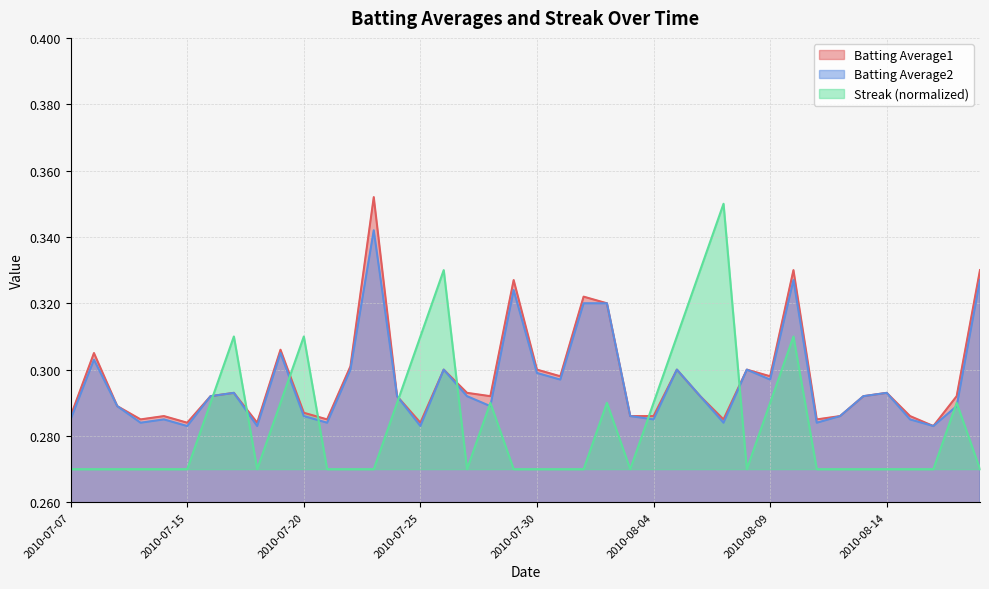

Reading left to right, what are all the values shown in this chart?

Batting Average1: 2010-07-07=0.3	2010-07-08=0.3	2010-07-09=0.3	2010-07-10=0.3	2010-07-11=0.3	2010-07-15=0.3	2010-07-16=0.3	2010-07-17=0.3	2010-07-18=0.3	2010-07-19=0.3	2010-07-20=0.3	2010-07-21=0.3	2010-07-22=0.3	2010-07-23=0.4	2010-07-24=0.3	2010-07-25=0.3	2010-07-26=0.3	2010-07-27=0.3	2010-07-28=0.3	2010-07-29=0.3	2010-07-30=0.3	2010-07-31=0.3	2010-08-01=0.3	2010-08-02=0.3	2010-08-03=0.3	2010-08-04=0.3	2010-08-05=0.3	2010-08-06=0.3	2010-08-07=0.3	2010-08-08=0.3	2010-08-09=0.3	2010-08-10=0.3	2010-08-11=0.3	2010-08-12=0.3	2010-08-13=0.3	2010-08-14=0.3	2010-08-15=0.3	2010-08-16=0.3	2010-08-17=0.3	2010-08-18=0.3
Batting Average2: 2010-07-07=0.3	2010-07-08=0.3	2010-07-09=0.3	2010-07-10=0.3	2010-07-11=0.3	2010-07-15=0.3	2010-07-16=0.3	2010-07-17=0.3	2010-07-18=0.3	2010-07-19=0.3	2010-07-20=0.3	2010-07-21=0.3	2010-07-22=0.3	2010-07-23=0.3	2010-07-24=0.3	2010-07-25=0.3	2010-07-26=0.3	2010-07-27=0.3	2010-07-28=0.3	2010-07-29=0.3	2010-07-30=0.3	2010-07-31=0.3	2010-08-01=0.3	2010-08-02=0.3	2010-08-03=0.3	2010-08-04=0.3	2010-08-05=0.3	2010-08-06=0.3	2010-08-07=0.3	2010-08-08=0.3	2010-08-09=0.3	2010-08-10=0.3	2010-08-11=0.3	2010-08-12=0.3	2010-08-13=0.3	2010-08-14=0.3	2010-08-15=0.3	2010-08-16=0.3	2010-08-17=0.3	2010-08-18=0.3
Streak: 2010-07-07=0.3	2010-07-08=0.3	2010-07-09=0.3	2010-07-10=0.3	2010-07-11=0.3	2010-07-15=0.3	2010-07-16=0.3	2010-07-17=0.3	2010-07-18=0.3	2010-07-19=0.3	2010-07-20=0.3	2010-07-21=0.3	2010-07-22=0.3	2010-07-23=0.3	2010-07-24=0.3	2010-07-25=0.3	2010-07-26=0.3	2010-07-27=0.3	2010-07-28=0.3	2010-07-29=0.3	2010-07-30=0.3	2010-07-31=0.3	2010-08-01=0.3	2010-08-02=0.3	2010-08-03=0.3	2010-08-04=0.3	2010-08-05=0.3	2010-08-06=0.3	2010-08-07=0.4	2010-08-08=0.3	2010-08-09=0.3	2010-08-10=0.3	2010-08-11=0.3	2010-08-12=0.3	2010-08-13=0.3	2010-08-14=0.3	2010-08-15=0.3	2010-08-16=0.3	2010-08-17=0.3	2010-08-18=0.3